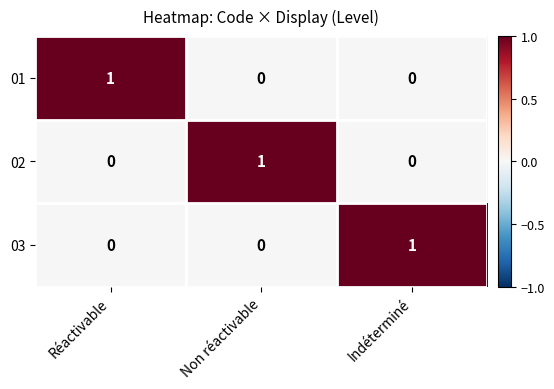

How many 01 values are between 0 and 1?

3